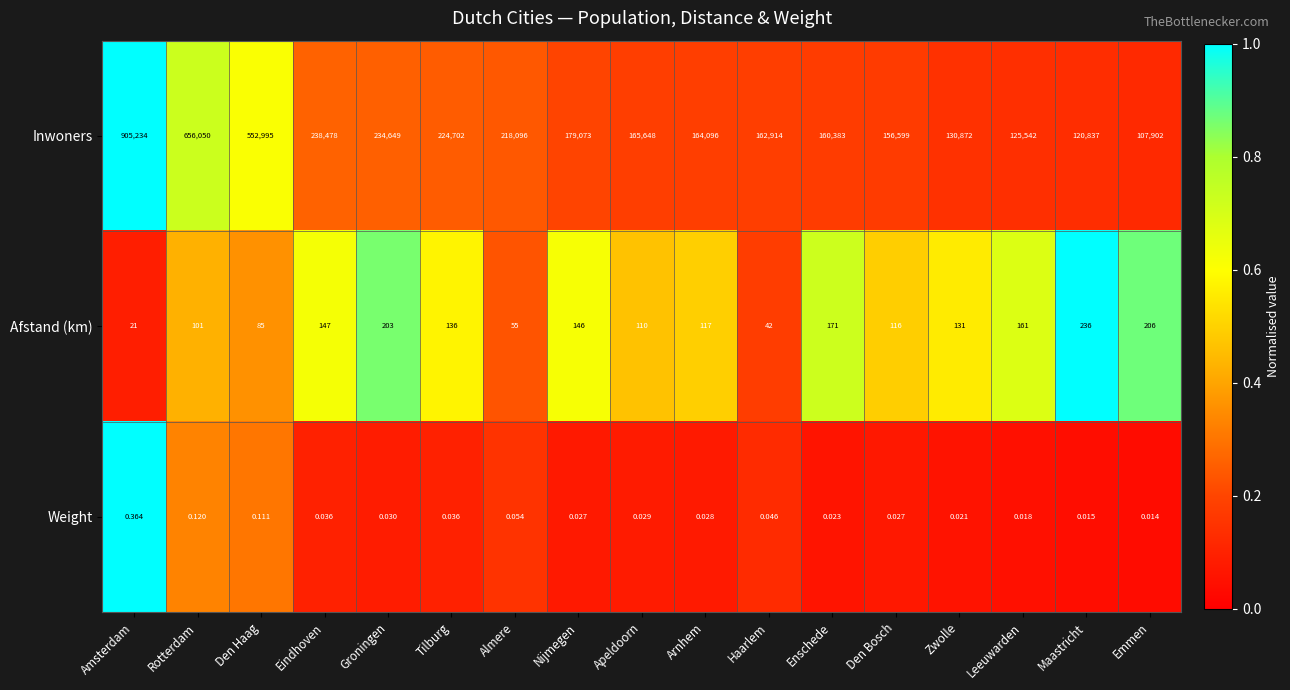

Which category has the highest value across all series?

Amsterdam